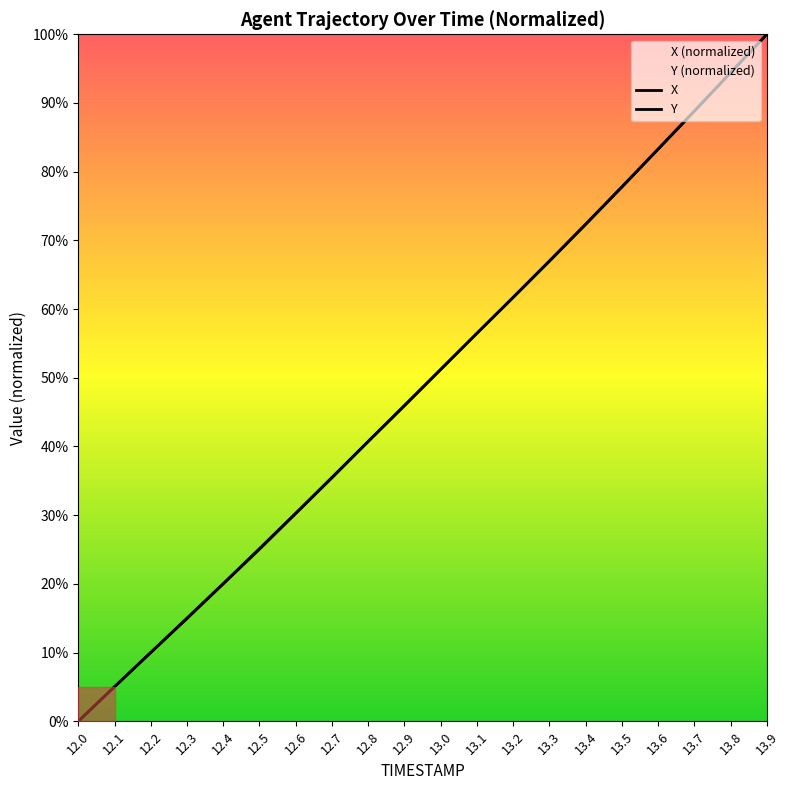

True or false: Y and X intersect in this chart.

True